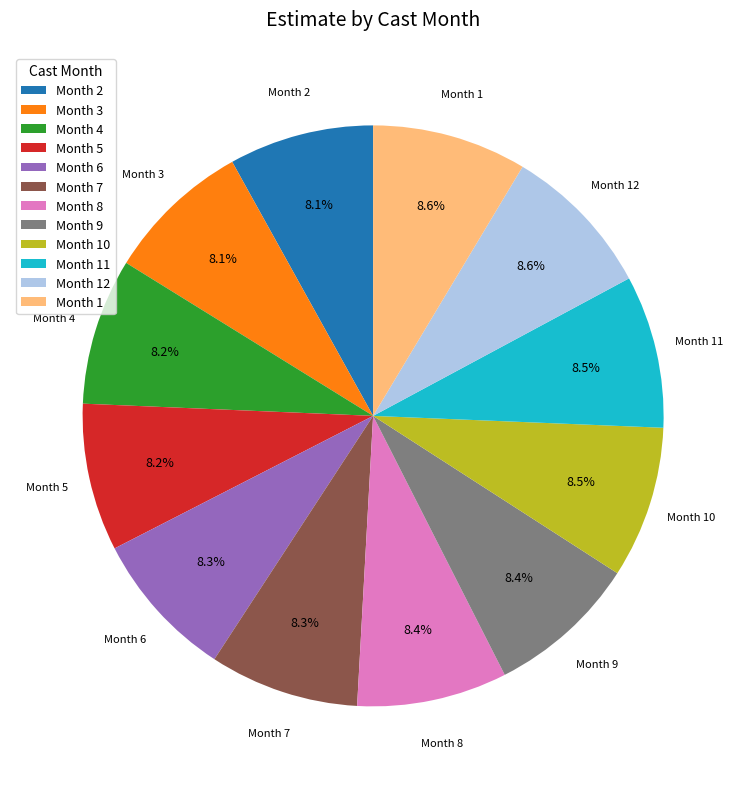

Is the sum of Month 10 and Month 4 greater than half?

No